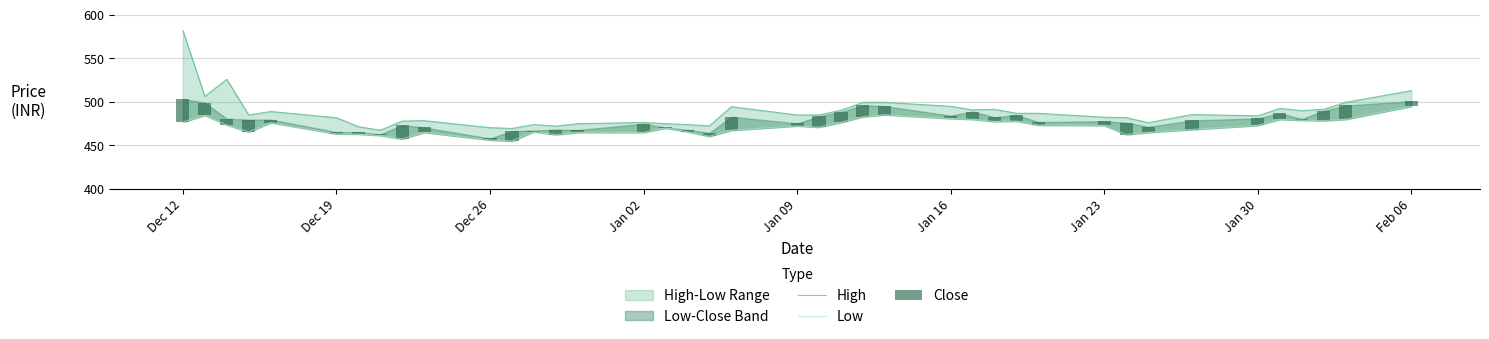

How many data points in Low are less than 472?

20